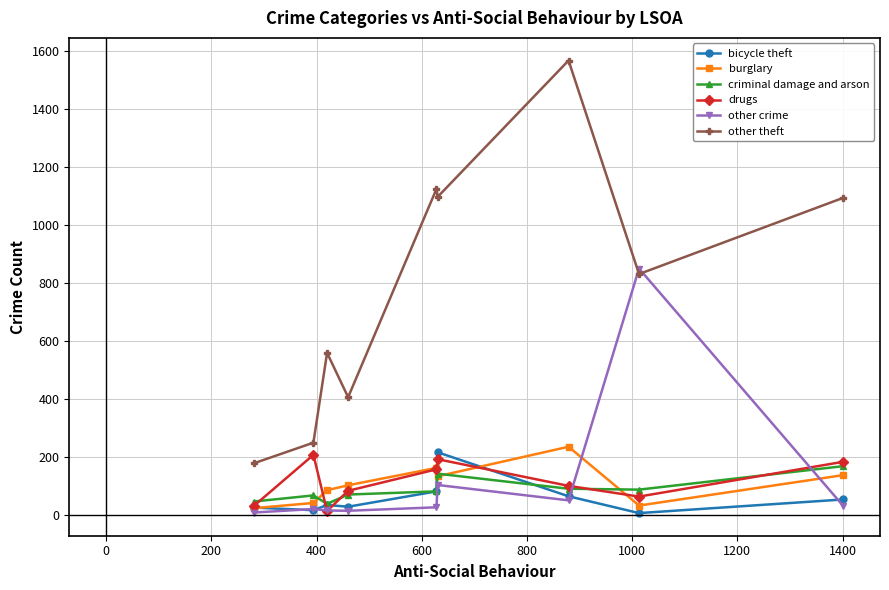

Does the chart display data point markers on the line(s)?

Yes